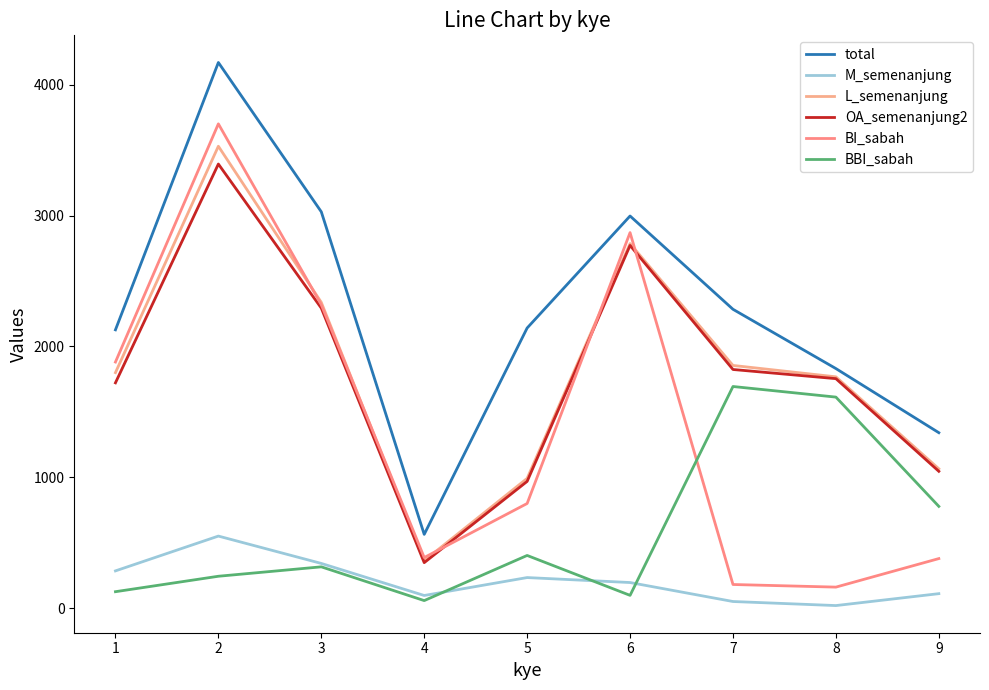

At which label does BI_sabah first exceed 800?

1